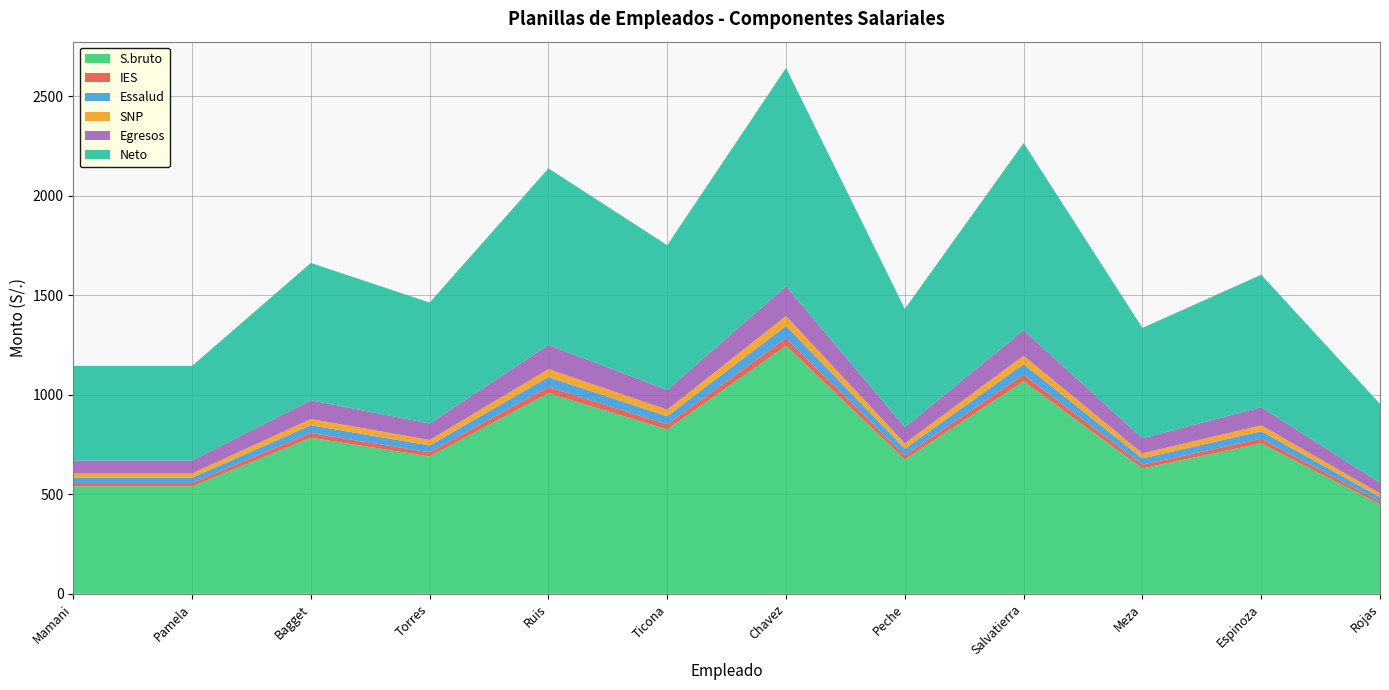

Reading left to right, extract all data points from this chart.

S.bruto: Mamani=540.0	Pamela=540.0	Bagget=784.0	Torres=690.0	Ruis=1008.0	Ticona=826.0	Chavez=1246.0	Peche=675.0	Salvatierra=1068.0	Meza=630.0	Espinoza=756.0	Rojas=450.0
IES: Mamani=16.2	Pamela=16.2	Bagget=23.5	Torres=20.7	Ruis=30.2	Ticona=24.8	Chavez=37.4	Peche=20.2	Salvatierra=32.0	Meza=18.9	Espinoza=22.7	Rojas=13.5
Essalud: Mamani=27.0	Pamela=27.0	Bagget=39.2	Torres=34.5	Ruis=50.4	Ticona=41.3	Chavez=62.3	Peche=33.8	Salvatierra=53.4	Meza=31.5	Espinoza=37.8	Rojas=22.5
SNP: Mamani=21.6	Pamela=21.6	Bagget=31.4	Torres=27.6	Ruis=40.3	Ticona=33.0	Chavez=49.8	Peche=27.0	Salvatierra=42.7	Meza=25.2	Espinoza=30.2	Rojas=18.0
Egresos: Mamani=64.8	Pamela=64.8	Bagget=94.1	Torres=82.8	Ruis=121.0	Ticona=99.1	Chavez=149.5	Peche=81.0	Salvatierra=128.2	Meza=75.6	Espinoza=90.7	Rojas=54.0
Neto: Mamani=475.2	Pamela=475.2	Bagget=689.9	Torres=607.2	Ruis=887.0	Ticona=726.9	Chavez=1096.5	Peche=594.0	Salvatierra=939.8	Meza=554.4	Espinoza=665.3	Rojas=396.0